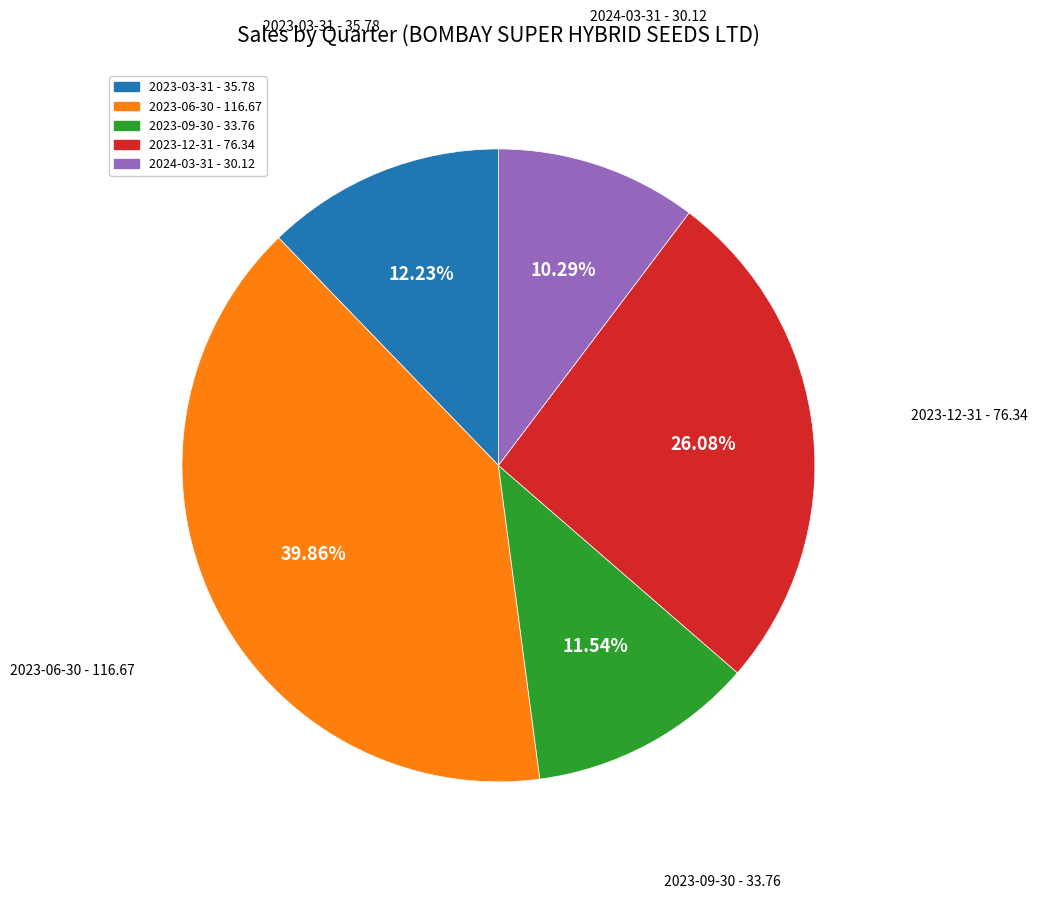

To the nearest percent, what portion does 2023-09-30 represent?

12%